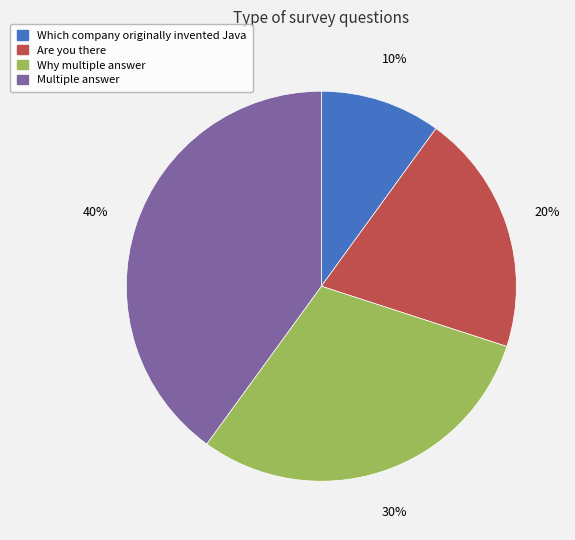

What is the ratio of the value at Multiple answer to the value at Are you there?

2.0